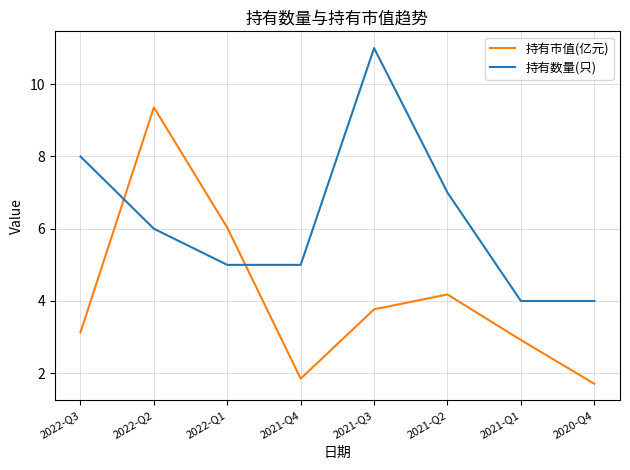

What is the sum of the 持有数量(只) values at 2022-Q2 and 2021-Q4?

11.0